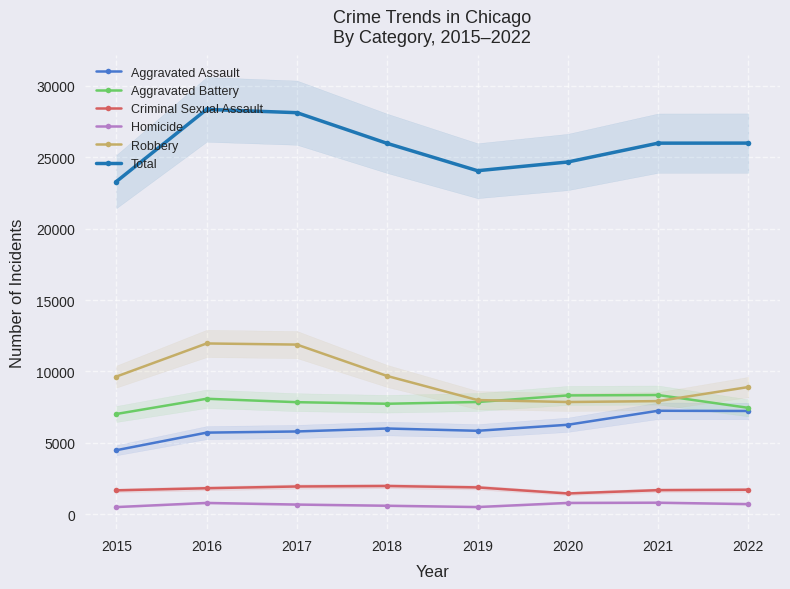

What is the difference between the maximum and minimum values in the Homicide series?

307